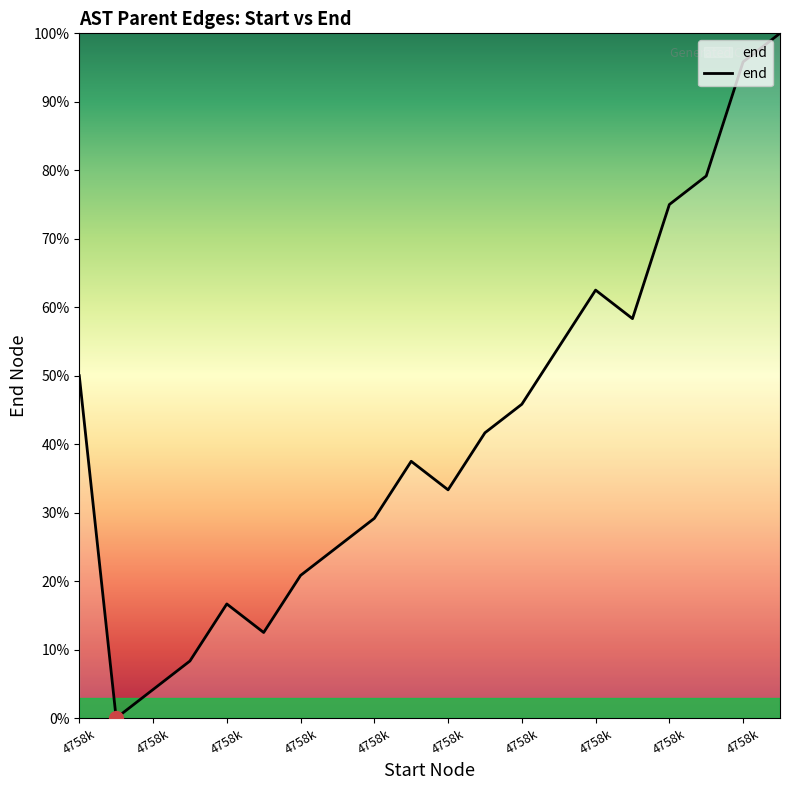

What is the maximum value shown in the chart?

100.0